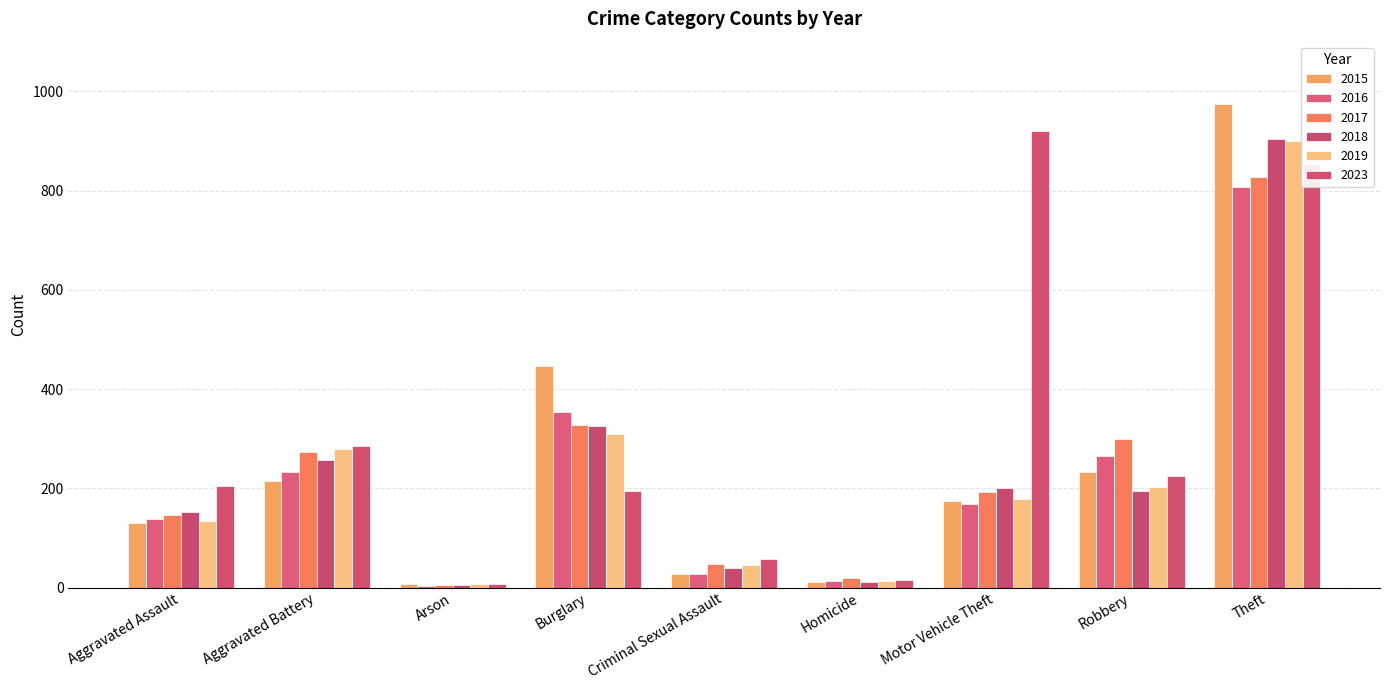

At which label does 2015 first exceed 175?

Aggravated Battery